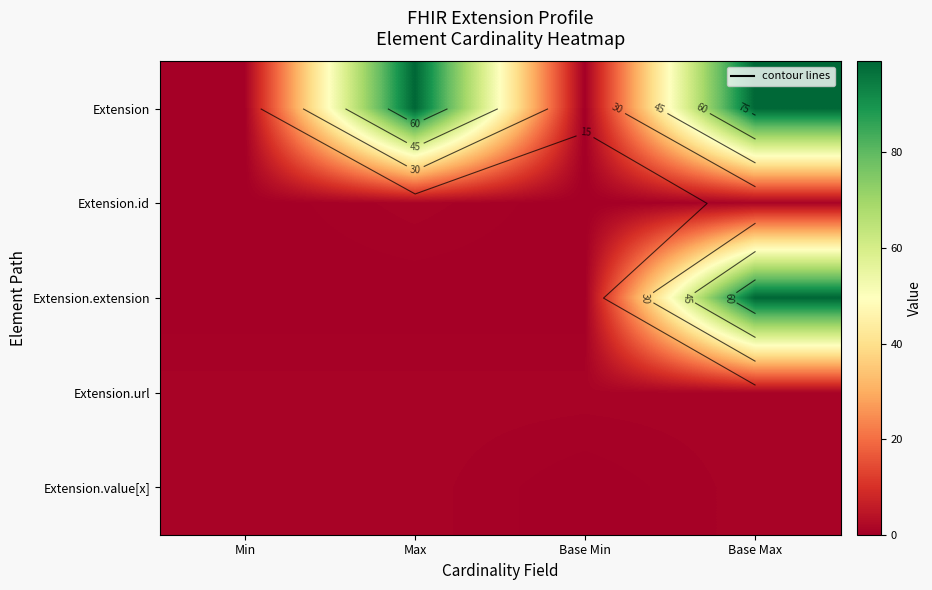

What is the average value of the Extension.value[x] series?

1